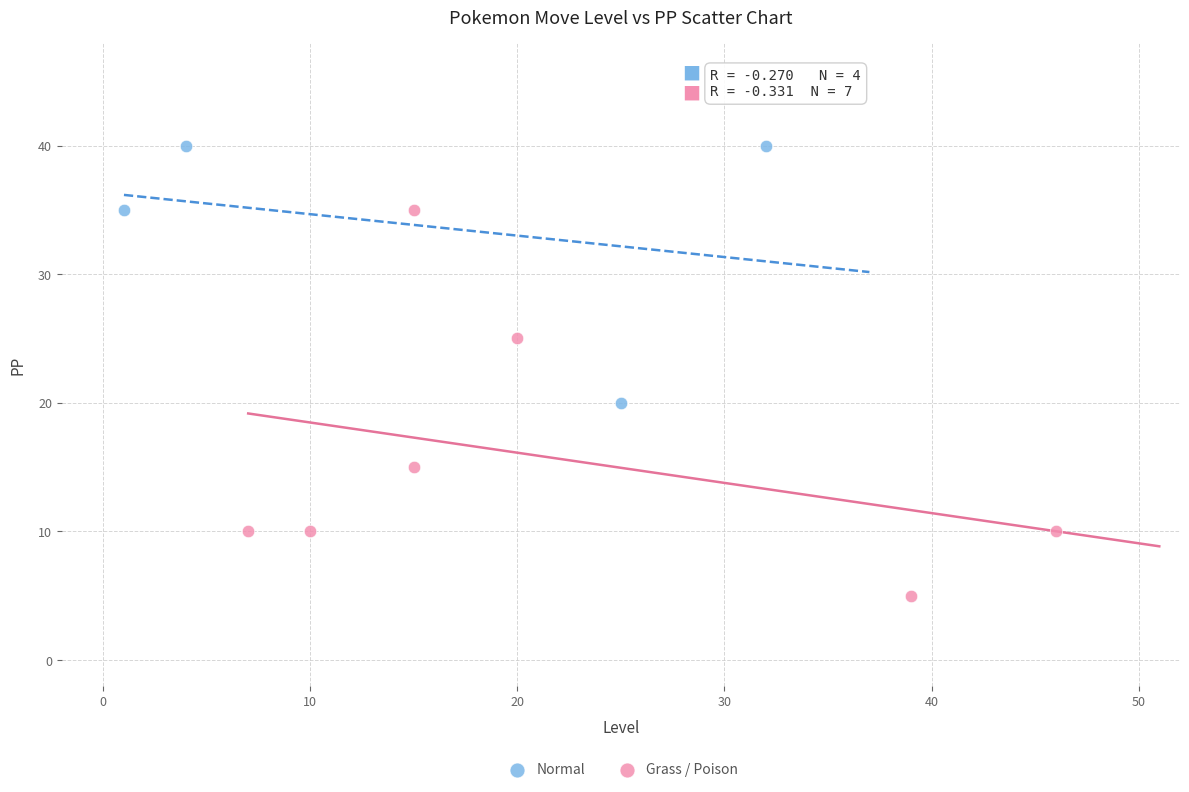

Which series reaches the maximum Y coordinate?

Normal